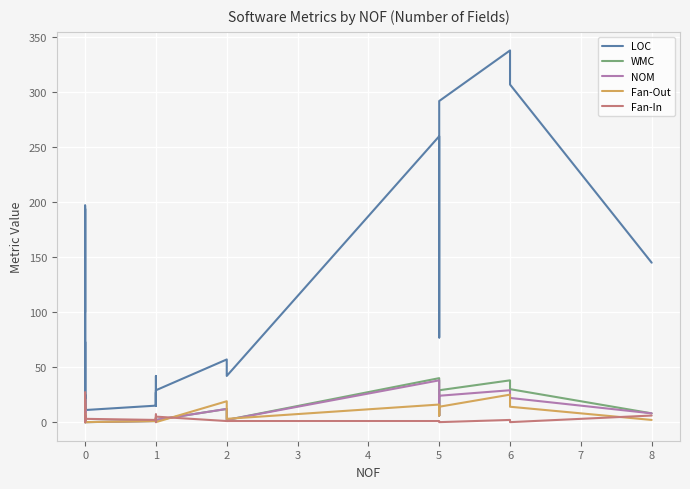

Which series has the widest spread of values?

LOC